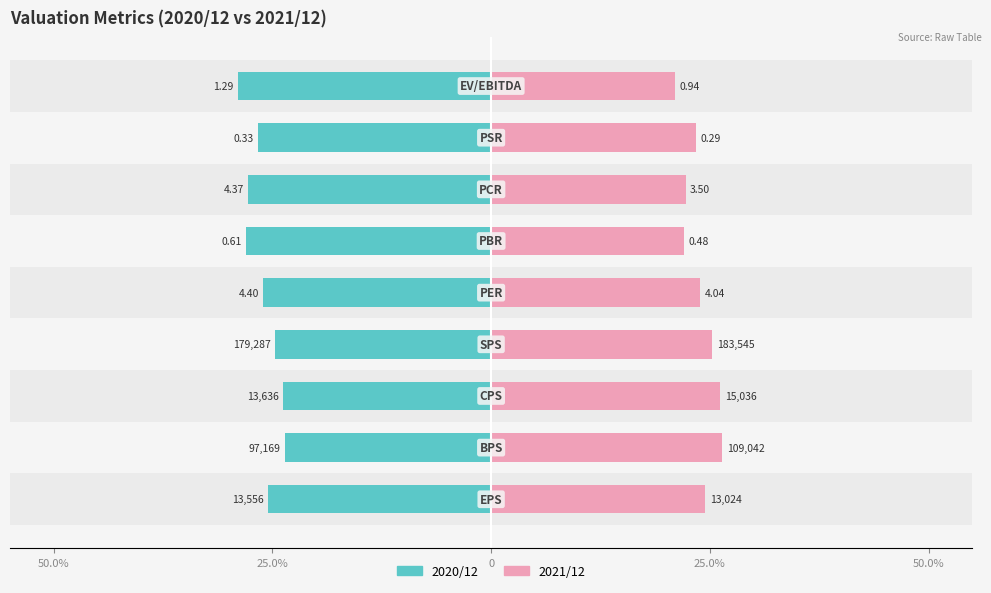

Which has a higher value, 5 or 7?

7